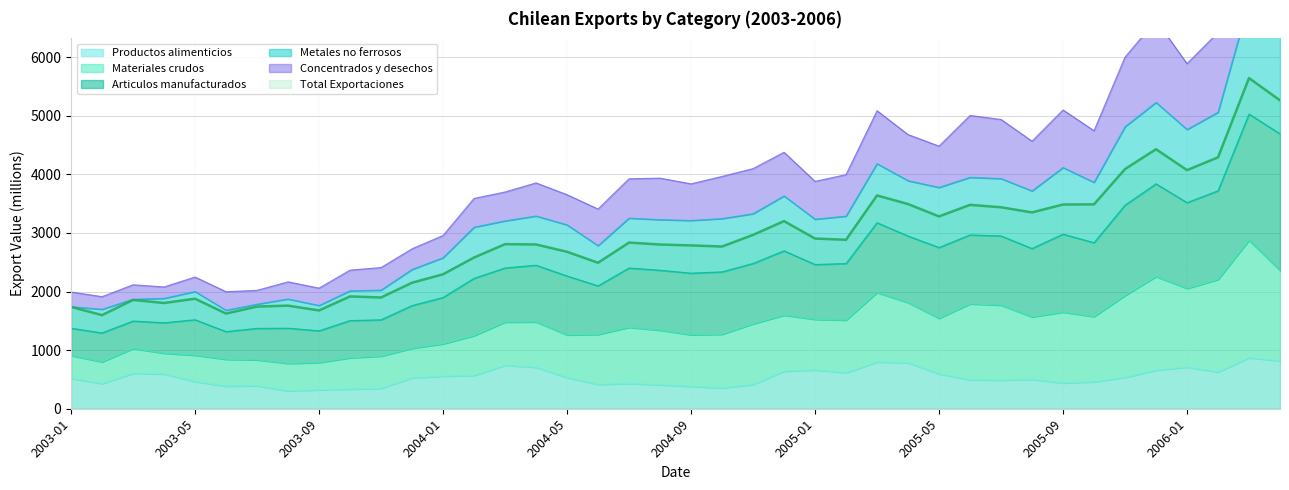

What is the lowest value of the Productos alimenticios series?

305